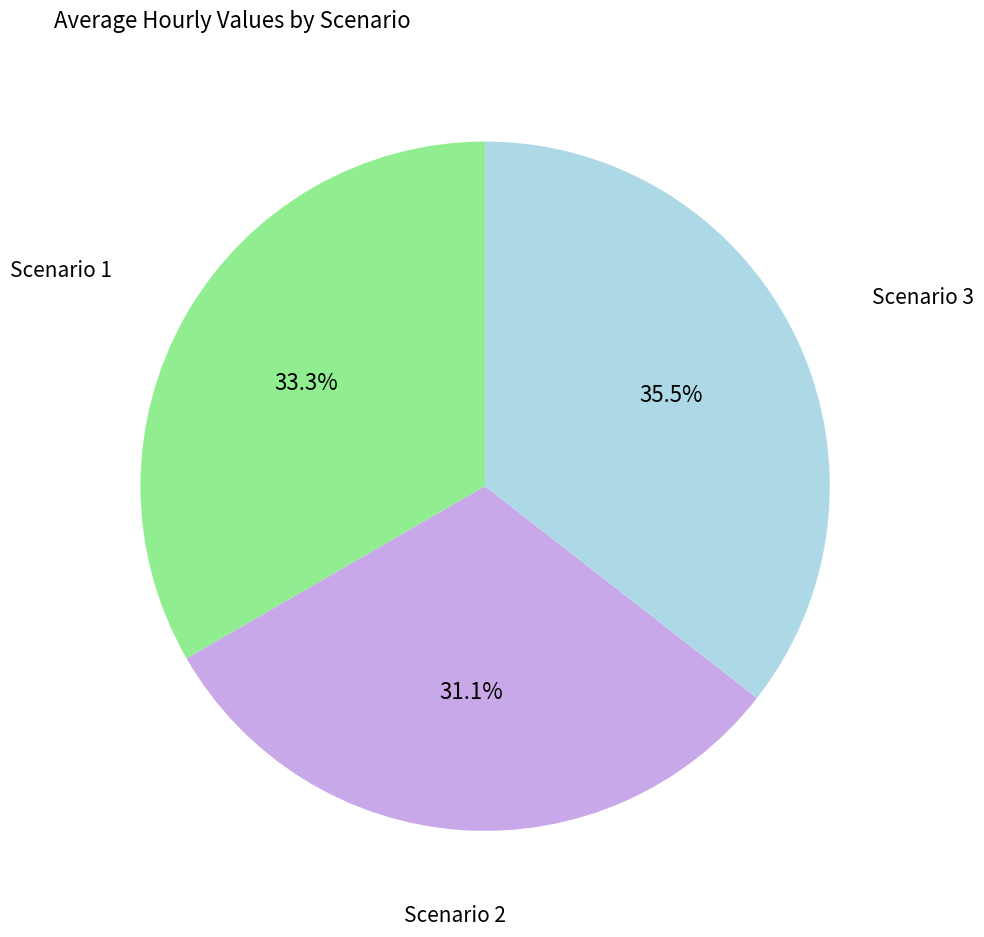

Which has a higher value, Scenario 3 or Scenario 2?

Scenario 3